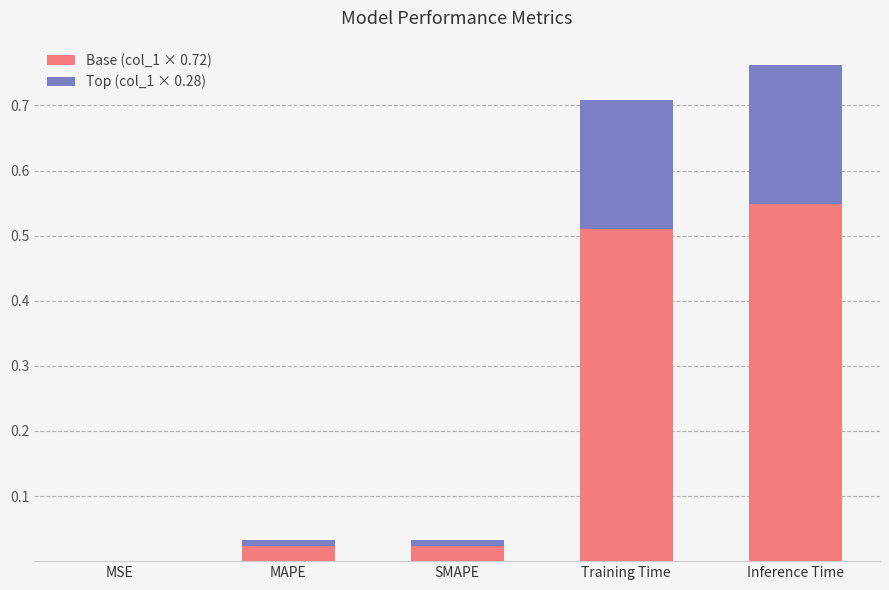

What is the sum of all Base (col_1 × 0.72) values?

1.1